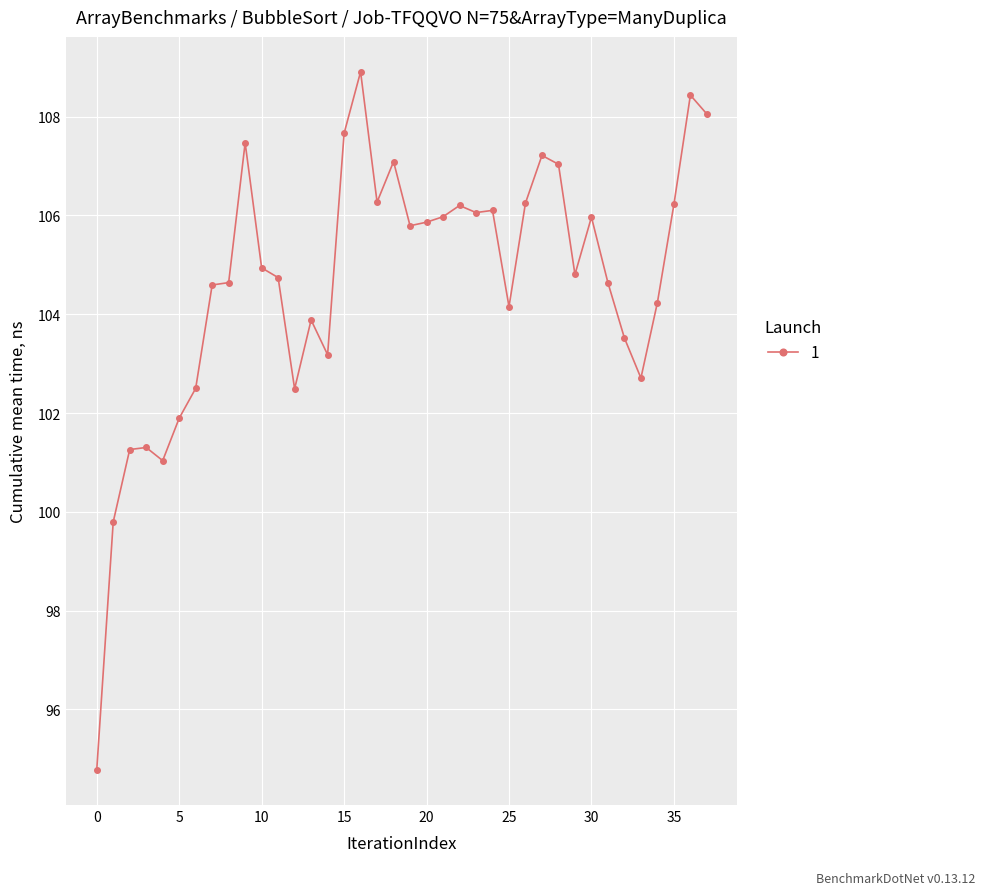

What is the greatest value displayed?

108.9